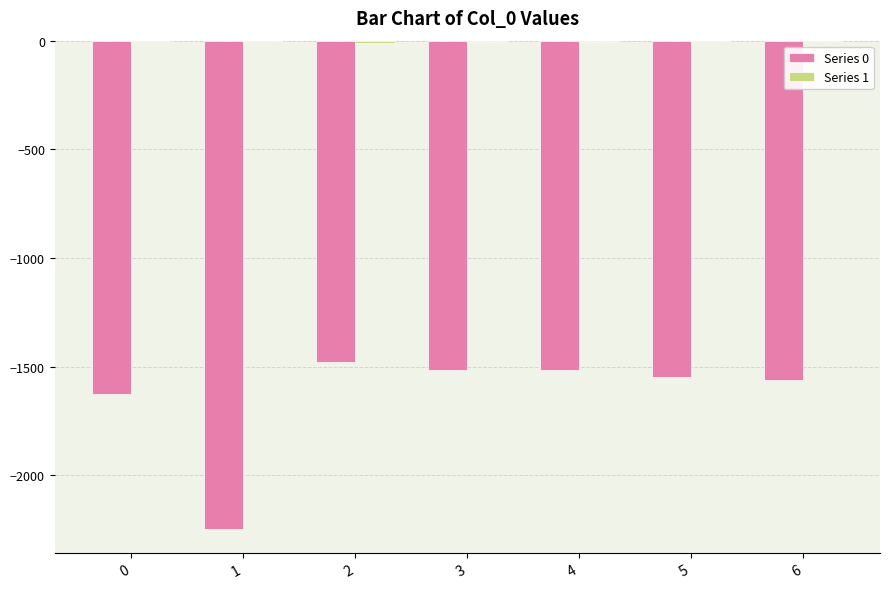

The value of Series 0 at 2 is -485. True or false?

False